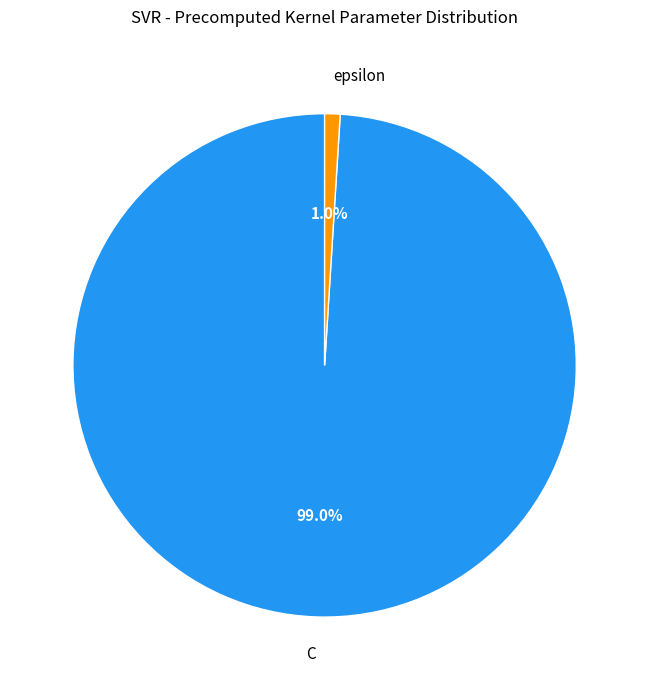

Which has a higher value, epsilon or C?

C